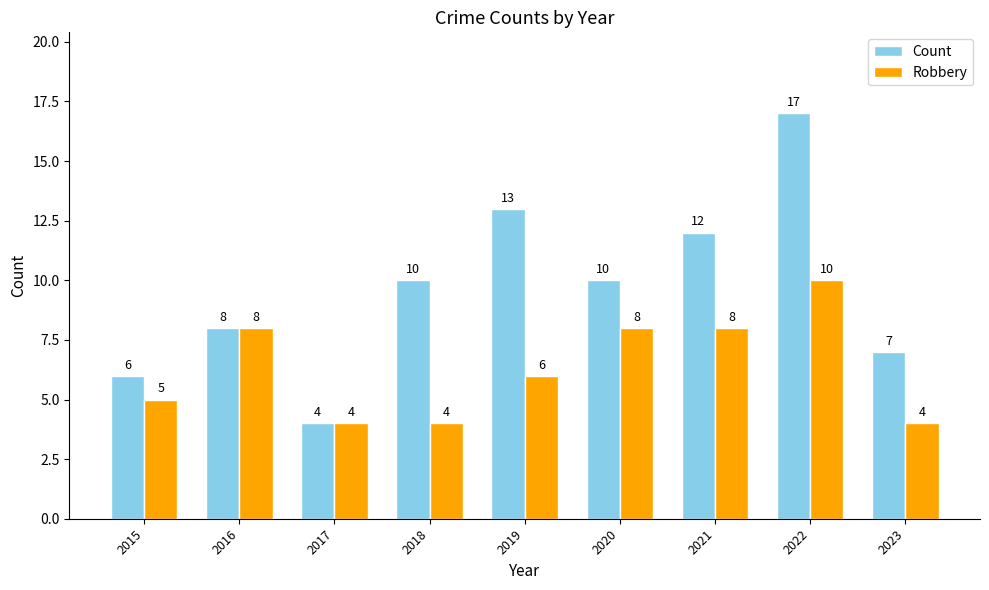

The Robbery series shows 6 at 2017. True or false?

False